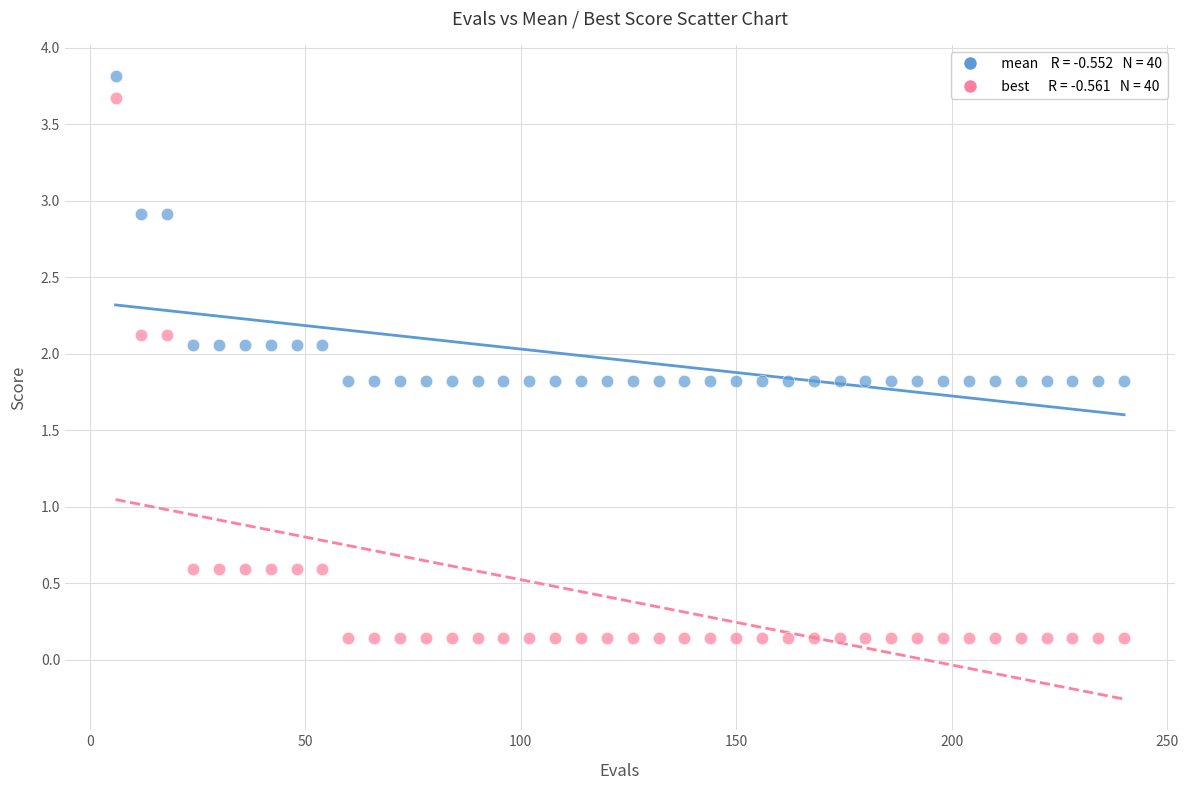

Across all data points, what is the range of Y values (max minus min)?

3.7